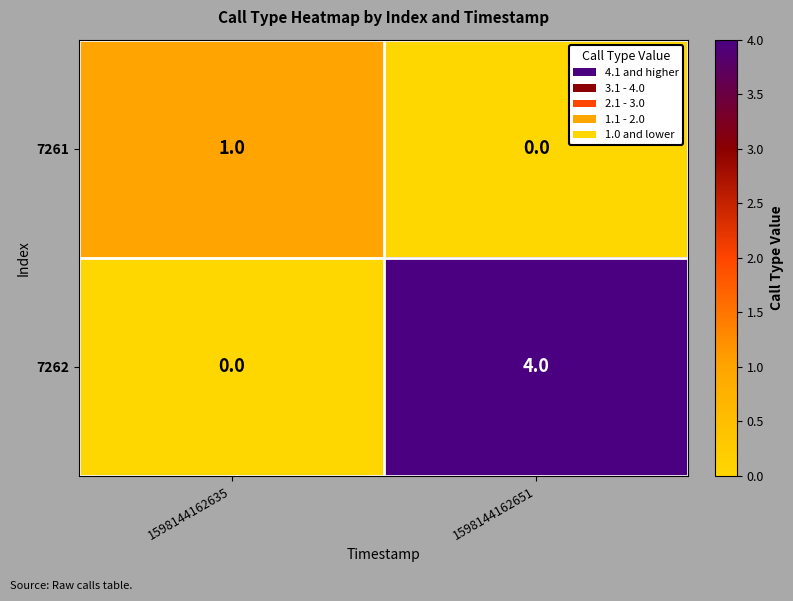

How many categories are shown in the chart?

2